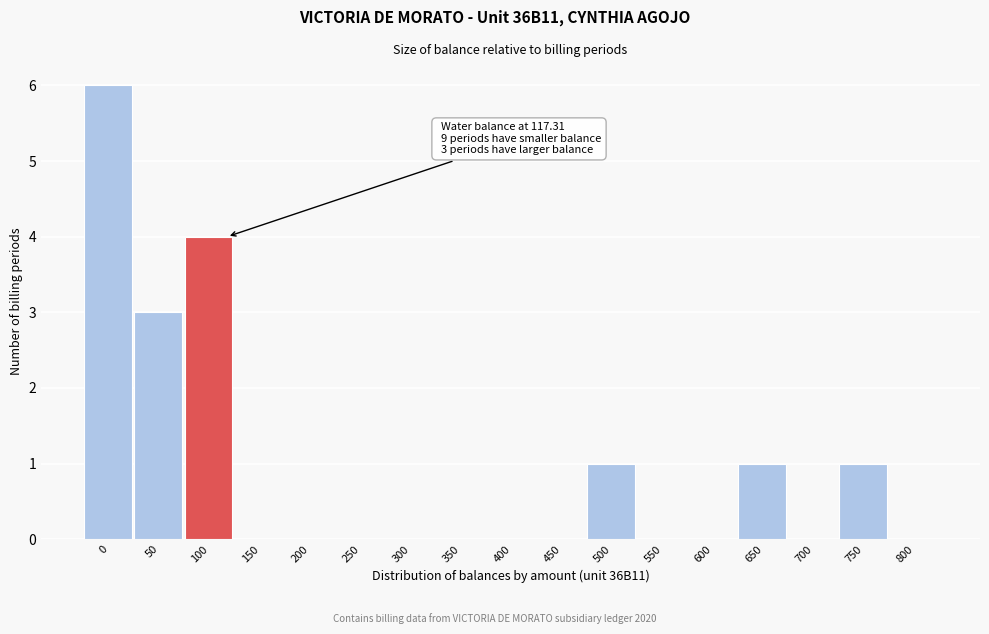

Reading left to right, transcribe all the data shown in this chart.

0=6	50=3	100=4	150=0	200=0	250=0	300=0	350=0	400=0	450=0	500=1	550=0	600=0	650=1	700=0	750=1	800=0